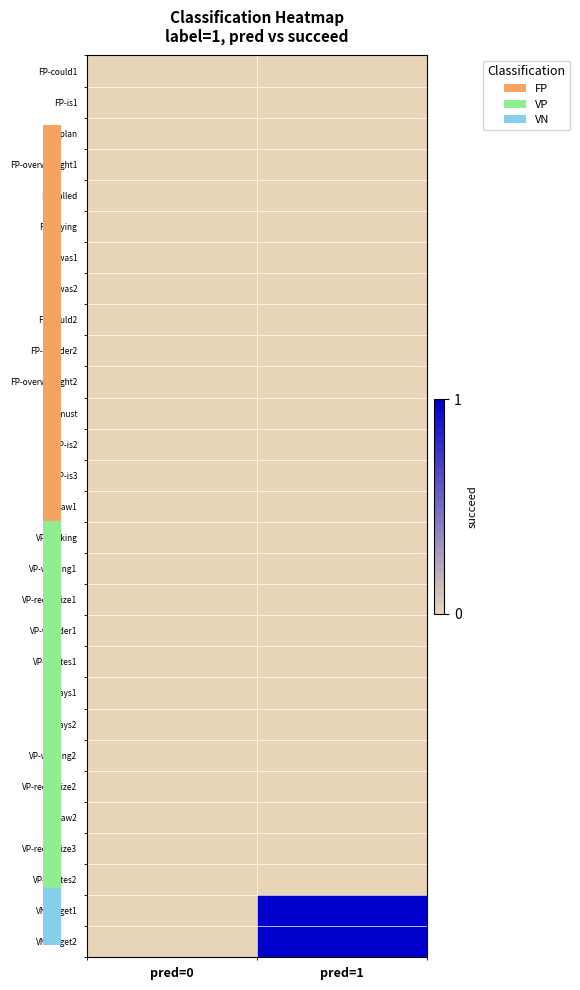

At pred=0, list the series in order from largest to smallest.

FP-could1, FP-is1, FP-plan, FP-overwrought1, FP-called, FP-saying, FP-was1, FP-was2, FP-could2, FP-wonder2, FP-overwrought2, FP-must, FP-is2, FP-is3, VP-saw1, VP-looking, VP-winging1, VP-recognize1, VP-wonder1, VP-wastes1, VP-says1, VP-says2, VP-winging2, VP-recognize2, VP-saw2, VP-recognize3, VP-wastes2, VN-forget1, VN-forget2